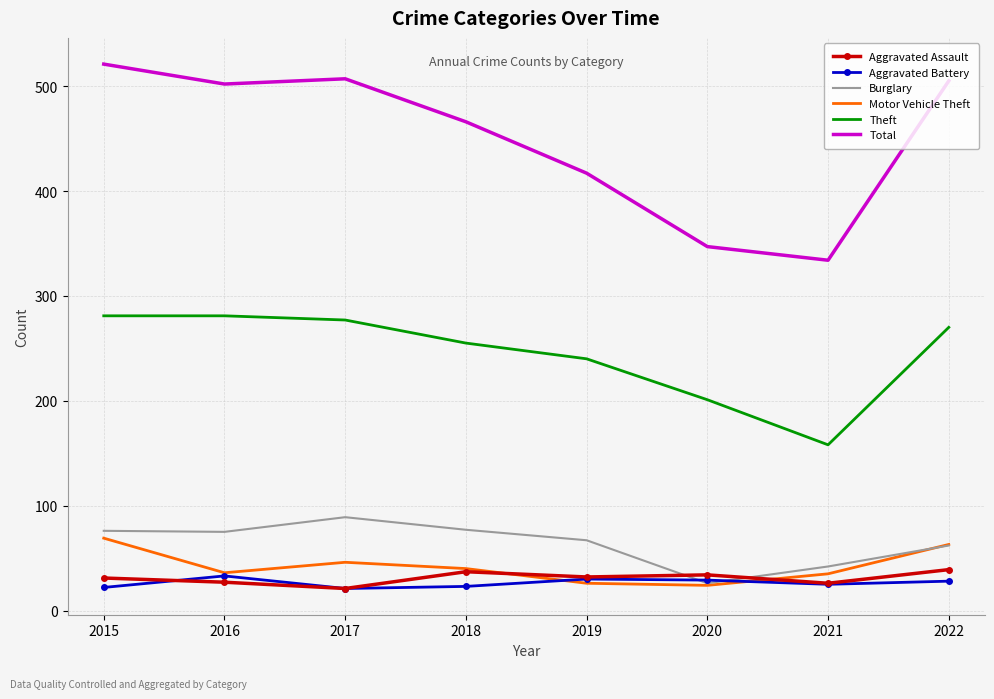

Which series changed the most between 2018 and 2021?

Total